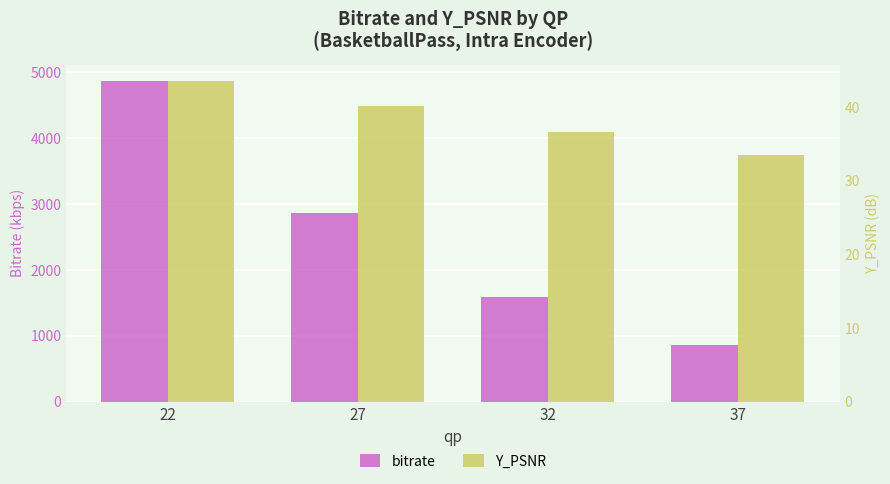

Which has a higher value, 27 or 22?

22